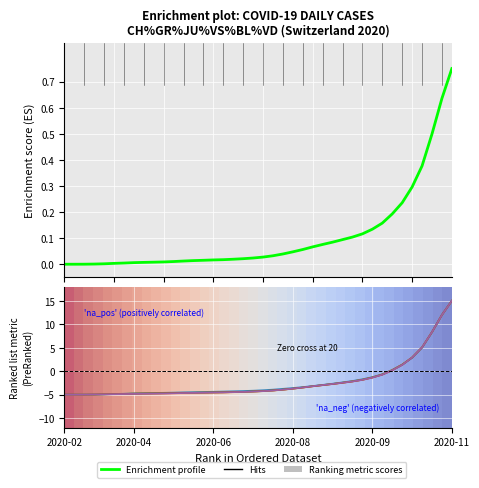

Which has a higher value, 2020-03-17 or 2020-09-08?

2020-09-08